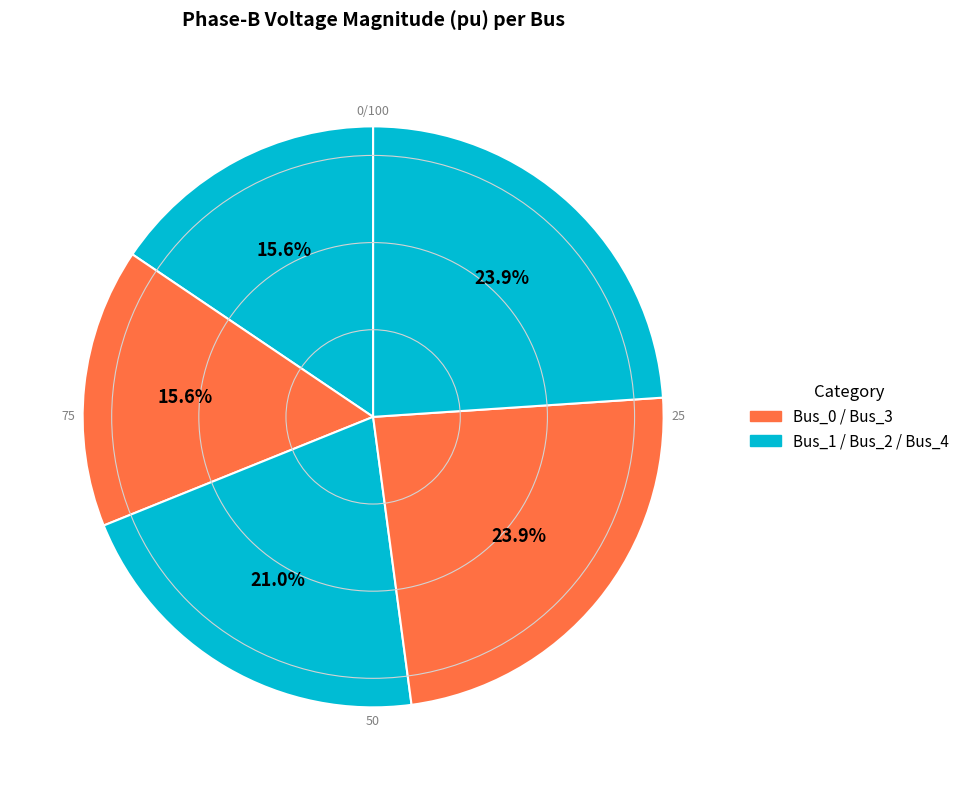

What is the largest slice in the pie chart?

Bus_4